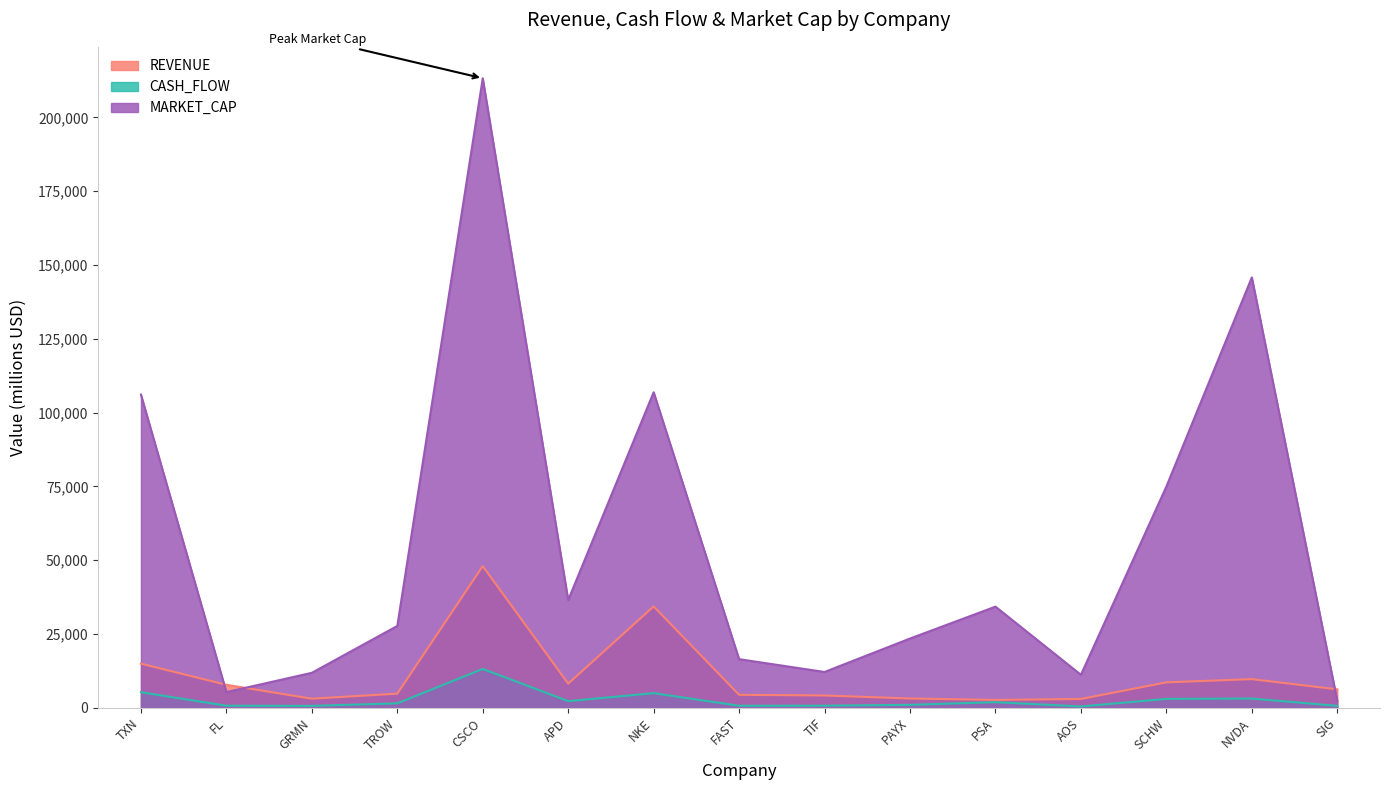

Reading left to right, what are all the values shown in this chart?

REVENUE: 14961.0	7782.0	3087.0	4793.0	48005.0	8187.6	34350.0	4390.5	4169.8	3151.3	2668.5	2996.7	8618.0	9714.0	6253.0
CASH_FLOW: 5264.0	699.0	641.6	1504.7	13164.2	2253.0	4956.0	681.7	715.0	998.4	1896.7	448.4	3011.0	3130.8	648.5
MARKET_CAP: 106111.3	5311.2	11853.0	27727.6	213271.5	36492.8	106906.2	16470.7	12132.0	23465.6	34271.6	11182.5	74958.1	145805.0	2388.0